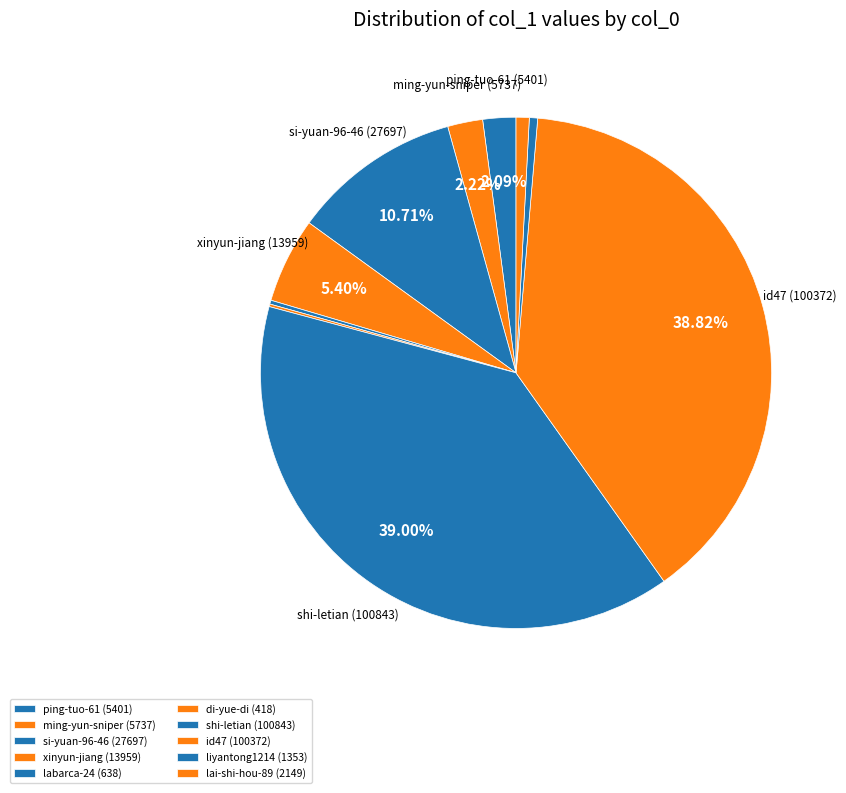

Which category has the smallest portion of the pie?

di-yue-di